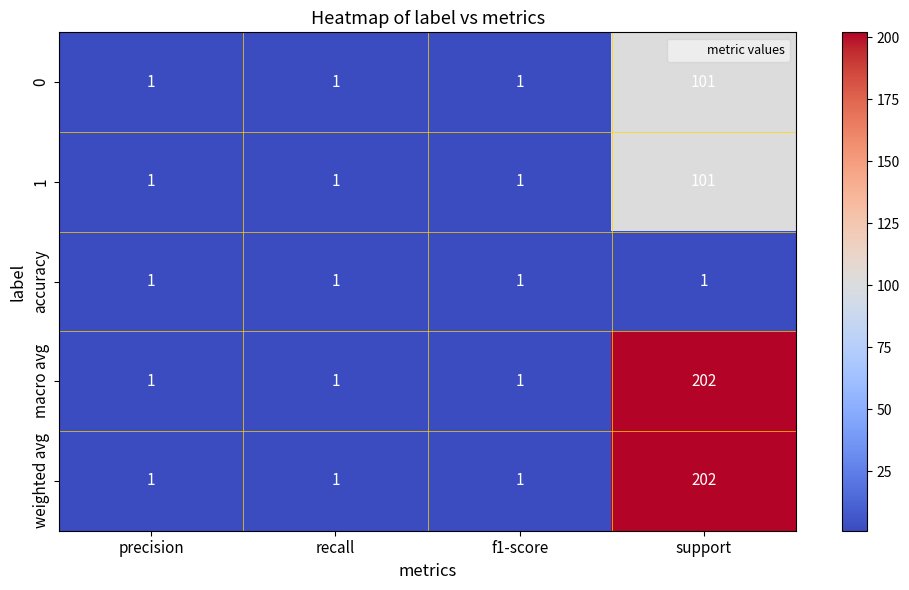

At which category is the sum across all series the highest?

support